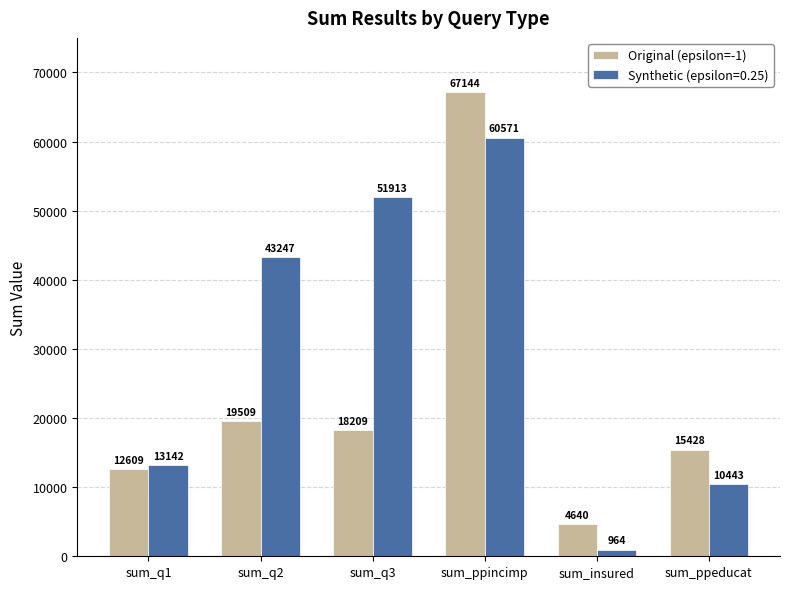

What is the maximum value shown in the chart?

67144